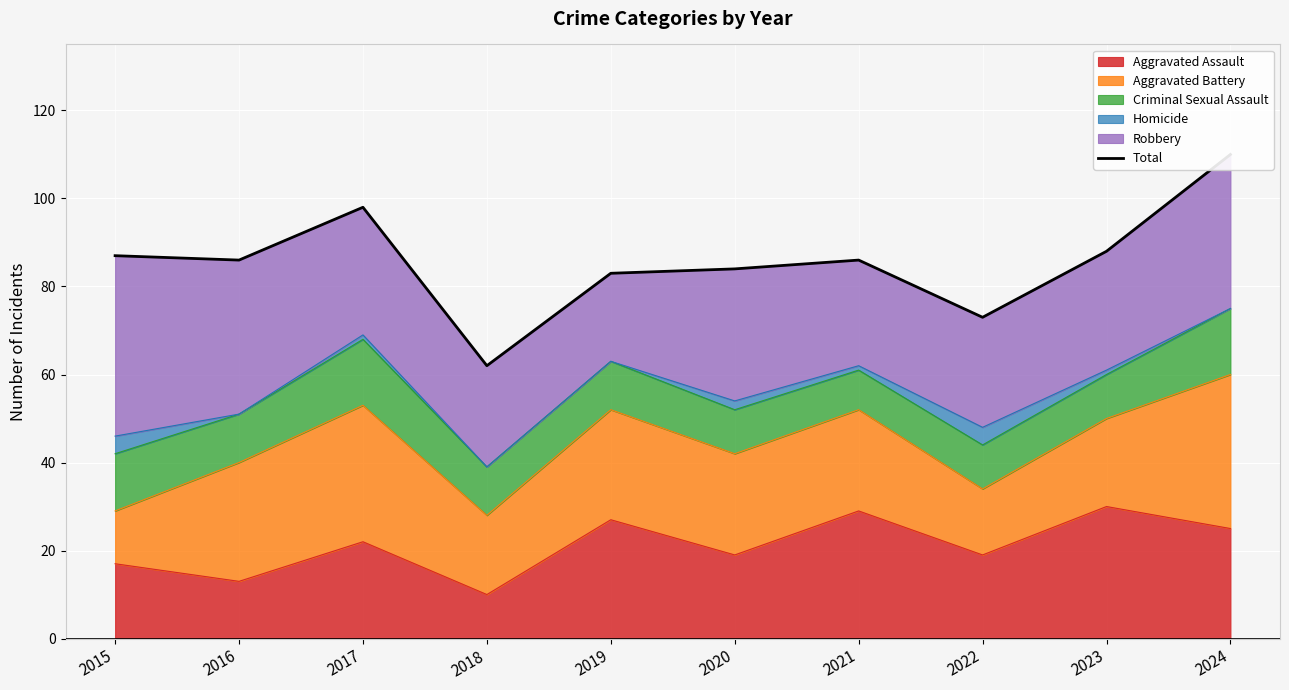

The Aggravated Assault series shows 17 at 2015. True or false?

True